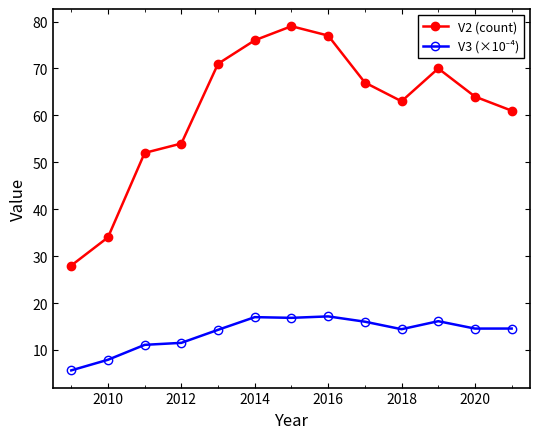

How many data points in V2 (count) are less than 64?

6